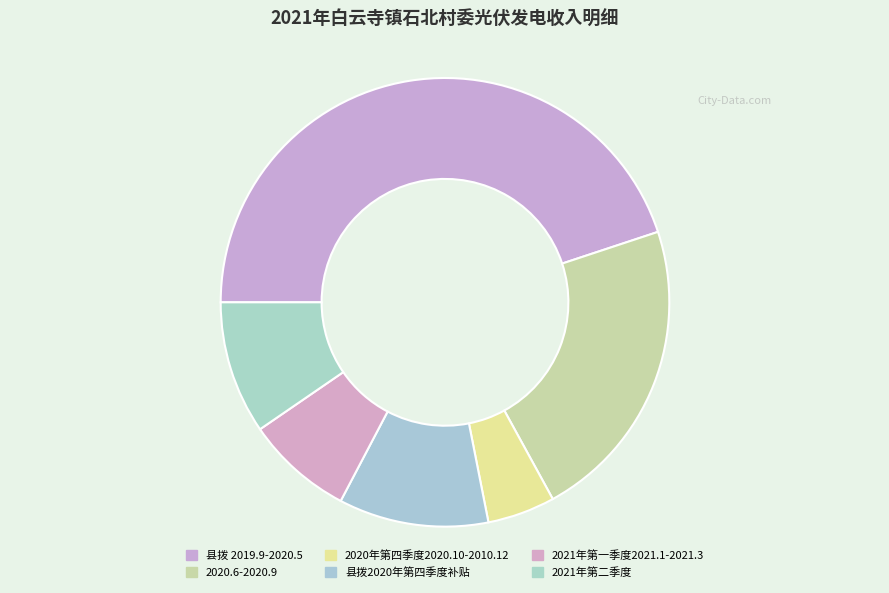

Approximately how many times larger is the value at 2020年第四季度2020.10-2010.12 compared to 县拨 2019.9-2020.5?

0.1